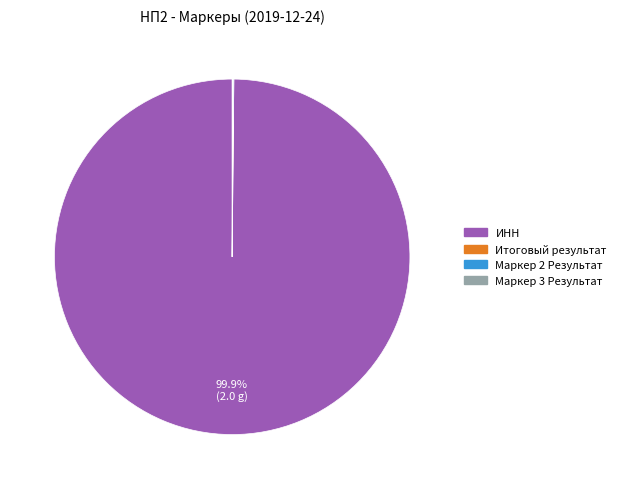

Which category has the biggest portion of the pie?

ИНН